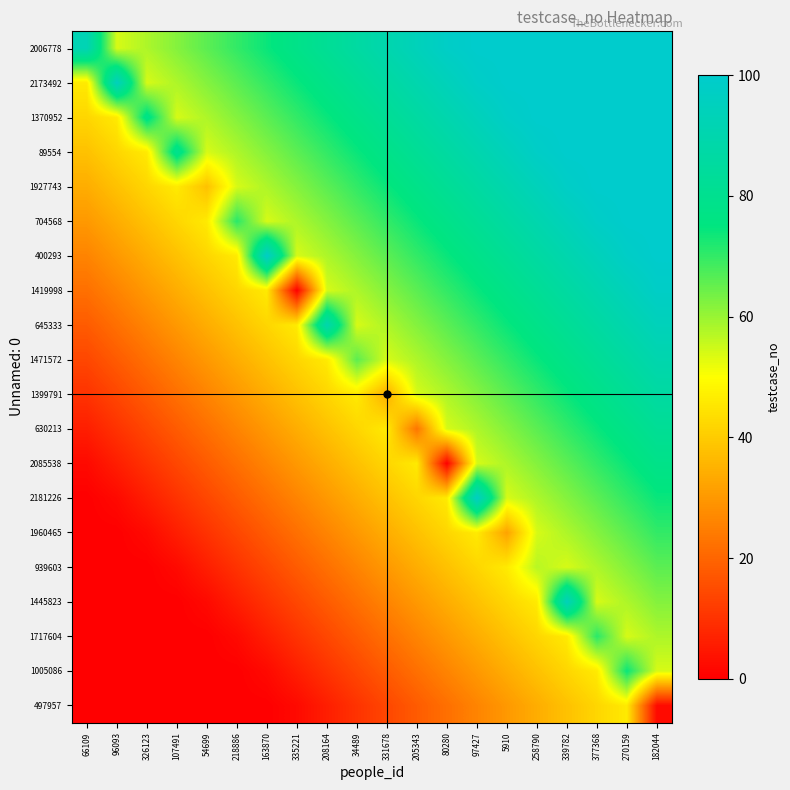

Reading left to right, transcribe all the data shown in this chart.

2006778: 66109=92	96093=54	326123=58	107491=62	54699=66	218886=70	163870=74	335221=78	208164=82	34489=86	331678=90	205343=94	80280=98	97427=100	5910=100	258790=100	339782=100	377368=100	270159=100	182044=100
2173492: 66109=46	96093=95	326123=54	107491=58	54699=62	218886=66	163870=70	335221=74	208164=78	34489=82	331678=86	205343=90	80280=94	97427=98	5910=100	258790=100	339782=100	377368=100	270159=100	182044=100
1370952: 66109=42	96093=46	326123=78	107491=54	54699=58	218886=62	163870=66	335221=70	208164=74	34489=78	331678=82	205343=86	80280=90	97427=94	5910=98	258790=100	339782=100	377368=100	270159=100	182044=100
89554: 66109=38	96093=42	326123=46	107491=80	54699=54	218886=58	163870=62	335221=66	208164=70	34489=74	331678=78	205343=82	80280=86	97427=90	5910=94	258790=98	339782=100	377368=100	270159=100	182044=100
1927743: 66109=34	96093=38	326123=42	107491=46	54699=38	218886=54	163870=58	335221=62	208164=66	34489=70	331678=74	205343=78	80280=82	97427=86	5910=90	258790=94	339782=98	377368=100	270159=100	182044=100
704568: 66109=30	96093=34	326123=38	107491=42	54699=46	218886=71	163870=54	335221=58	208164=62	34489=66	331678=70	205343=74	80280=78	97427=82	5910=86	258790=90	339782=94	377368=98	270159=100	182044=100
400293: 66109=26	96093=30	326123=34	107491=38	54699=42	218886=46	163870=98	335221=54	208164=58	34489=62	331678=66	205343=70	80280=74	97427=78	5910=82	258790=86	339782=90	377368=94	270159=98	182044=100
1419998: 66109=22	96093=26	326123=30	107491=34	54699=38	218886=42	163870=46	335221=0	208164=54	34489=58	331678=62	205343=66	80280=70	97427=74	5910=78	258790=82	339782=86	377368=90	270159=94	182044=98
645333: 66109=18	96093=22	326123=26	107491=30	54699=34	218886=38	163870=42	335221=46	208164=90	34489=54	331678=58	205343=62	80280=66	97427=70	5910=74	258790=78	339782=82	377368=86	270159=90	182044=94
1471572: 66109=14	96093=18	326123=22	107491=26	54699=30	218886=34	163870=38	335221=42	208164=46	34489=66	331678=54	205343=58	80280=62	97427=66	5910=70	258790=74	339782=78	377368=82	270159=86	182044=90
1399791: 66109=10	96093=14	326123=18	107491=22	54699=26	218886=30	163870=34	335221=38	208164=42	34489=46	331678=34	205343=54	80280=58	97427=62	5910=66	258790=70	339782=74	377368=78	270159=82	182044=86
630213: 66109=6	96093=10	326123=14	107491=18	54699=22	218886=26	163870=30	335221=34	208164=38	34489=42	331678=46	205343=23	80280=54	97427=58	5910=62	258790=66	339782=70	377368=74	270159=78	182044=82
2085538: 66109=2	96093=6	326123=10	107491=14	54699=18	218886=22	163870=26	335221=30	208164=34	34489=38	331678=42	205343=46	80280=0	97427=54	5910=58	258790=62	339782=66	377368=70	270159=74	182044=78
2181226: 66109=0	96093=2	326123=6	107491=10	54699=14	218886=18	163870=22	335221=26	208164=30	34489=34	331678=38	205343=42	80280=46	97427=97	5910=54	258790=58	339782=62	377368=66	270159=70	182044=74
1960465: 66109=0	96093=0	326123=2	107491=6	54699=10	218886=14	163870=18	335221=22	208164=26	34489=30	331678=34	205343=38	80280=42	97427=46	5910=32	258790=54	339782=58	377368=62	270159=66	182044=70
939603: 66109=0	96093=0	326123=0	107491=2	54699=6	218886=10	163870=14	335221=18	208164=22	34489=26	331678=30	205343=34	80280=38	97427=42	5910=46	258790=57	339782=54	377368=58	270159=62	182044=66
1445823: 66109=0	96093=0	326123=0	107491=0	54699=2	218886=6	163870=10	335221=14	208164=18	34489=22	331678=26	205343=30	80280=34	97427=38	5910=42	258790=46	339782=94	377368=54	270159=58	182044=62
1717604: 66109=0	96093=0	326123=0	107491=0	54699=0	218886=2	163870=6	335221=10	208164=14	34489=18	331678=22	205343=26	80280=30	97427=34	5910=38	258790=42	339782=46	377368=71	270159=54	182044=58
1005086: 66109=0	96093=0	326123=0	107491=0	54699=0	218886=0	163870=2	335221=6	208164=10	34489=14	331678=18	205343=22	80280=26	97427=30	5910=34	258790=38	339782=42	377368=46	270159=74	182044=54
497957: 66109=0	96093=0	326123=0	107491=0	54699=0	218886=0	163870=0	335221=2	208164=6	34489=10	331678=14	205343=18	80280=22	97427=26	5910=30	258790=34	339782=38	377368=42	270159=46	182044=2